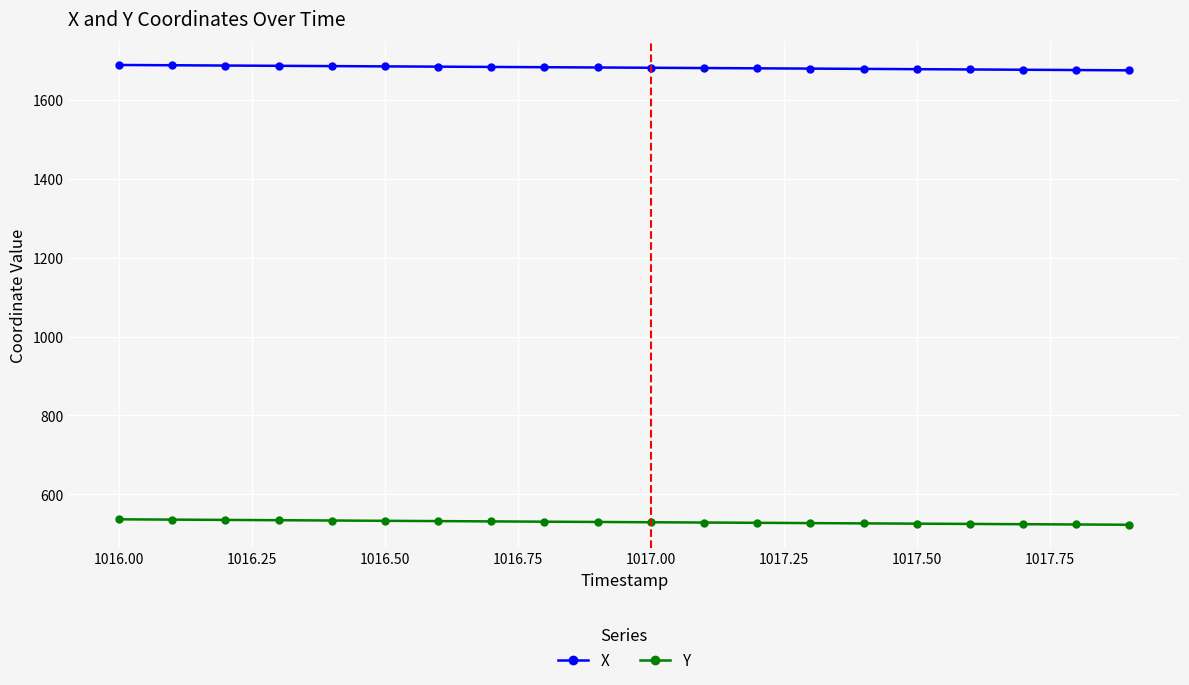

What are all the series names shown in the legend?

X, Y